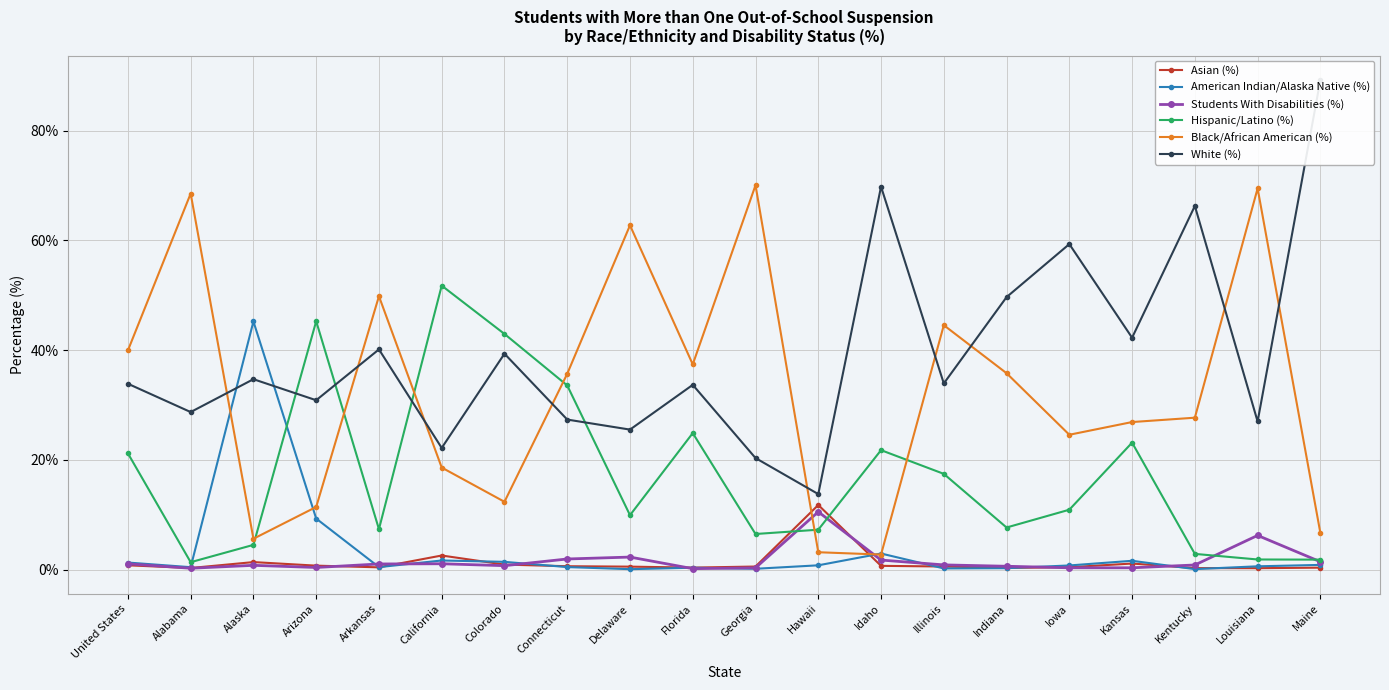

What is the approximate value of Students With Disabilities (%) at Hawaii?

10.5